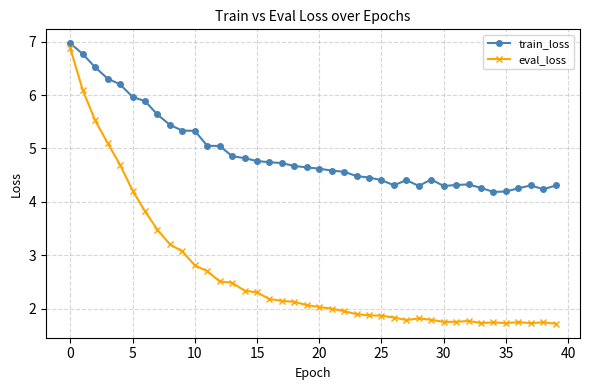

List the series in order of their peak value, lowest first.

eval_loss, train_loss